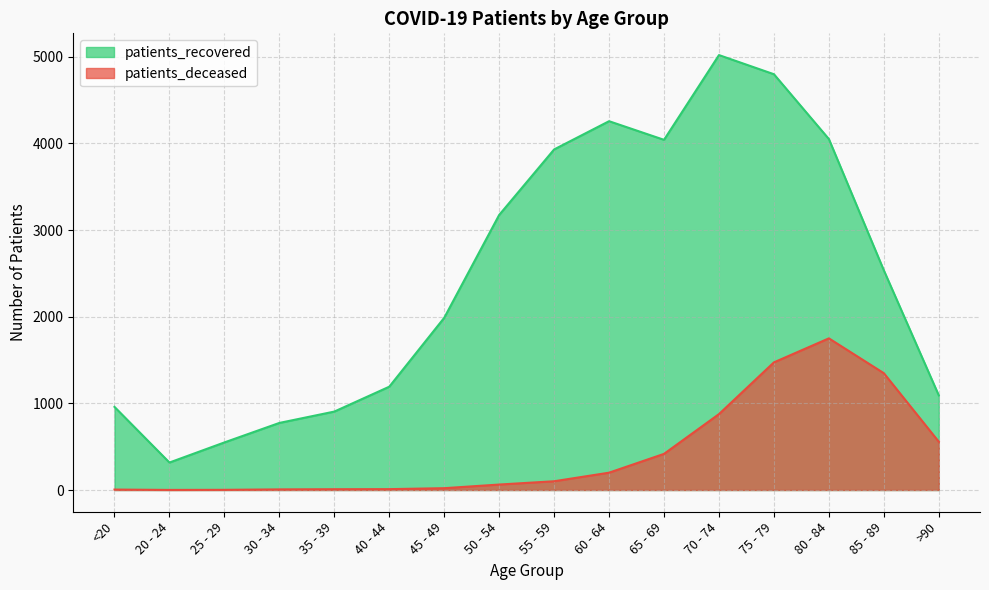

Where is the first local maximum for patients_recovered?

60 - 64